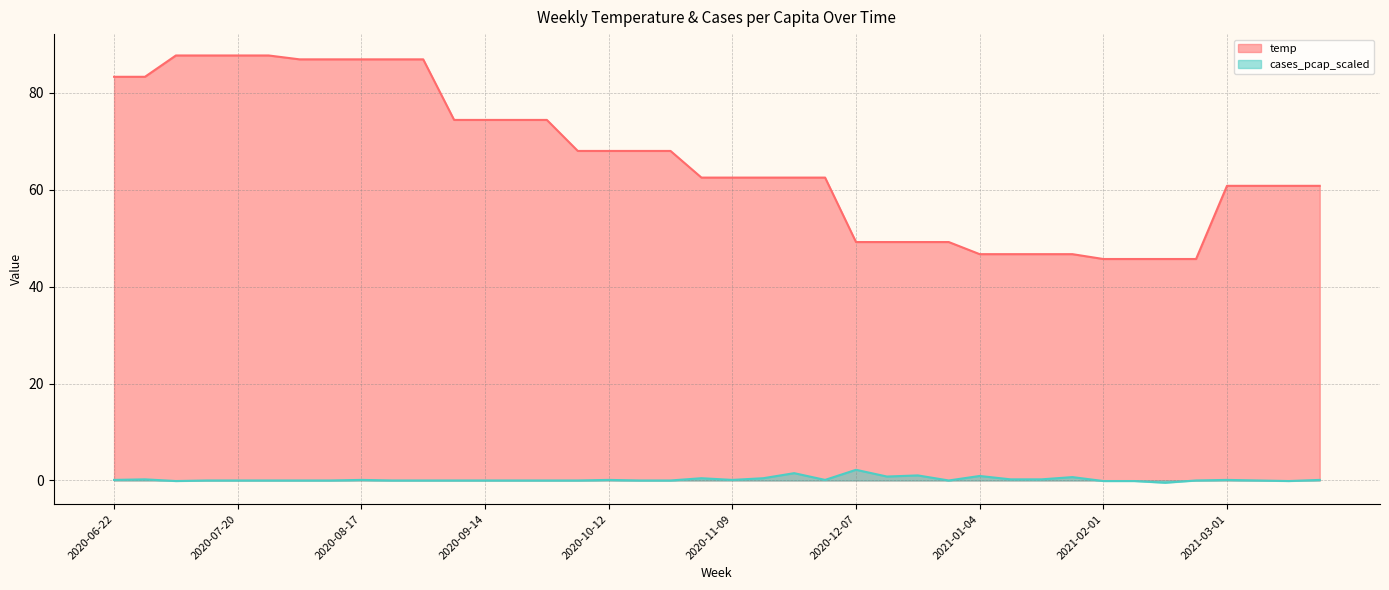

What is the value of the cases_pcap_scaled point at the 37th from the left?

0.1